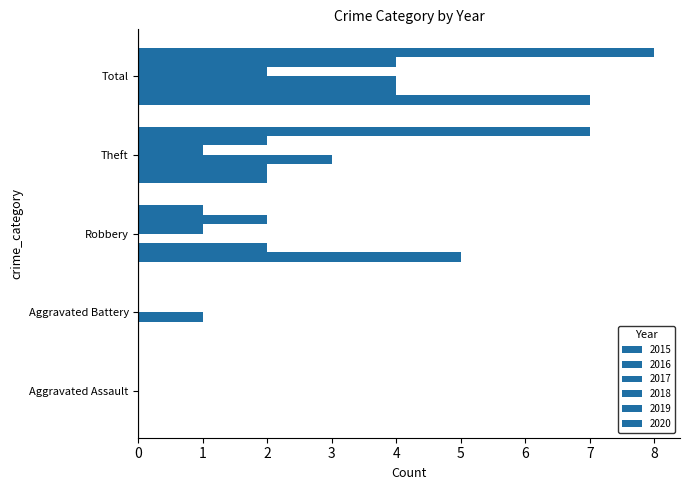

True or false: 2018 has a value of 0 at Theft.

False